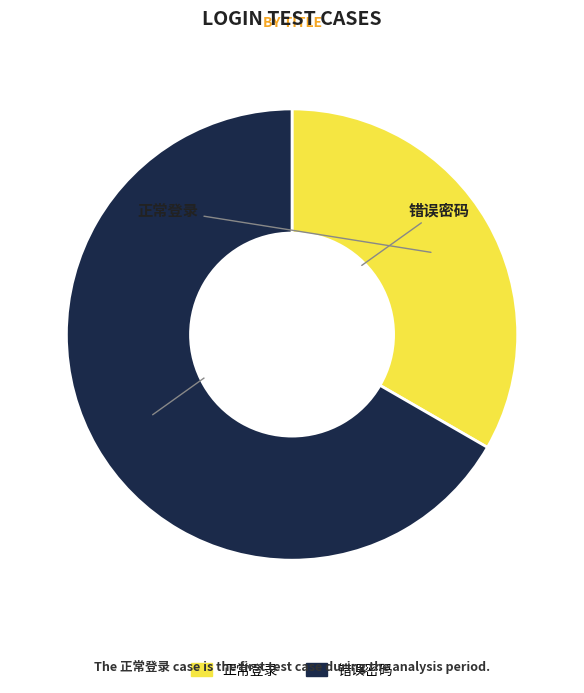

Combined, do 错误密码 and 正常登录 account for over 50%?

Yes